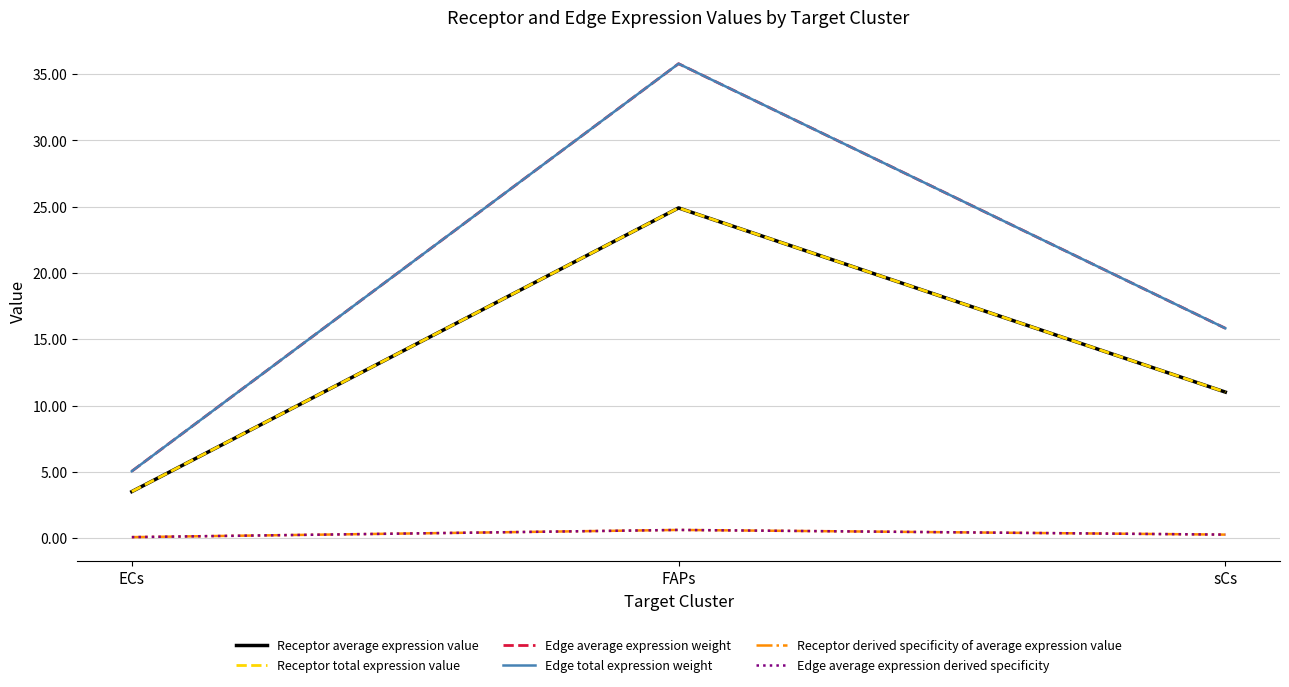

Which series has the largest total across all categories?

Edge average expression weight